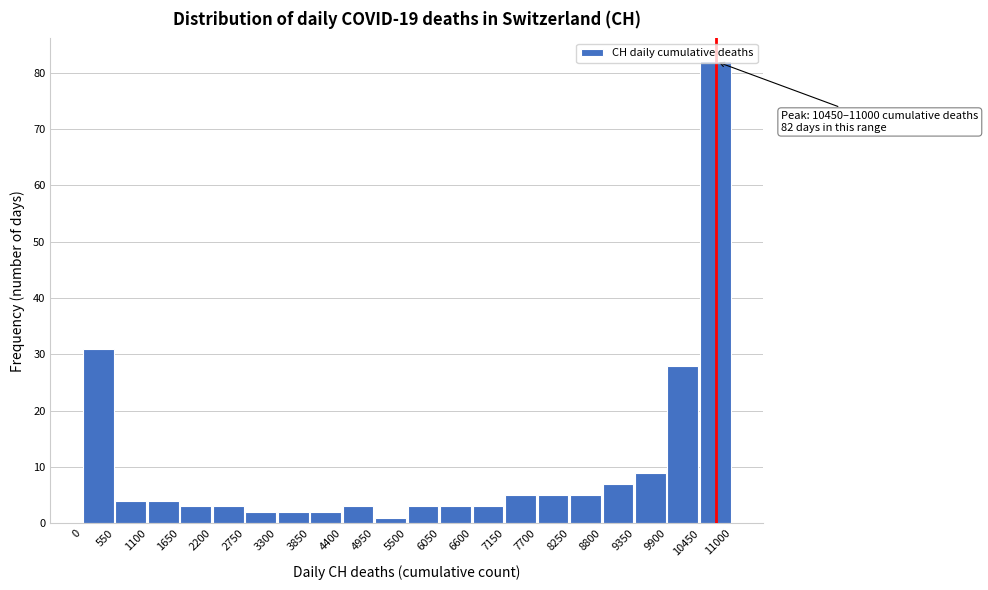

Which range on the x-axis has the tallest bar?

10450 to 11000